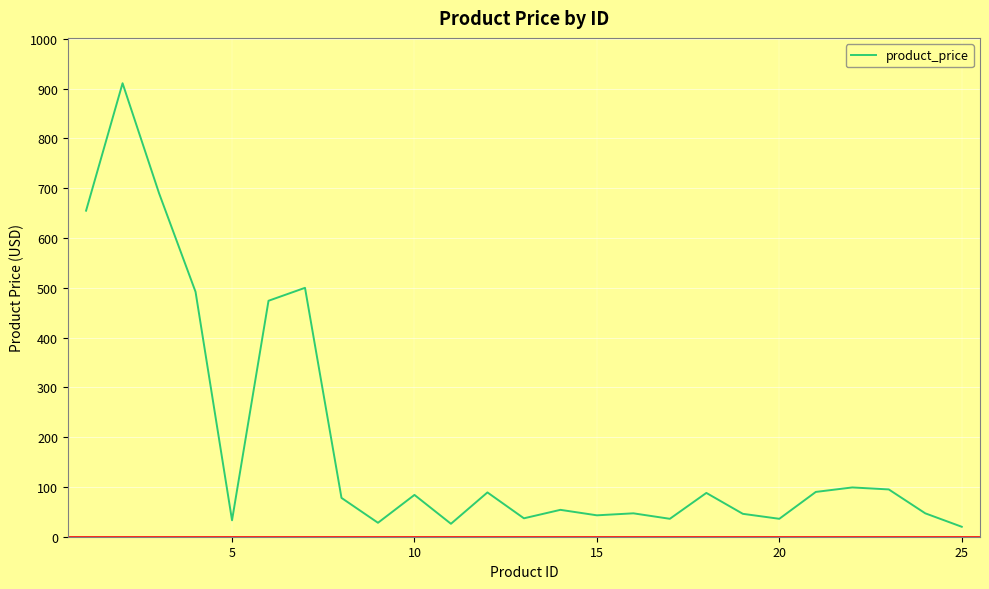

What is the sum of all values?

4798